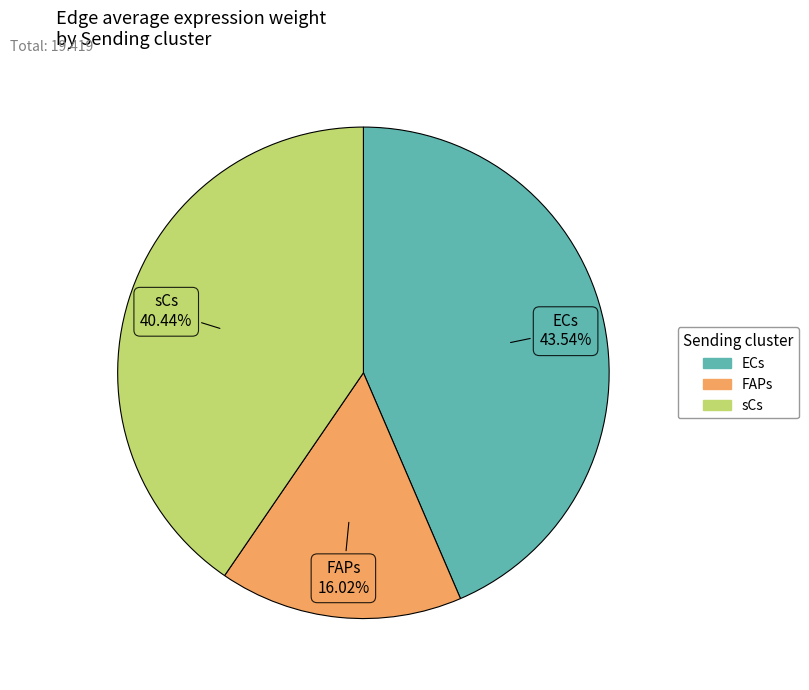

Count the number of slices in the pie.

3